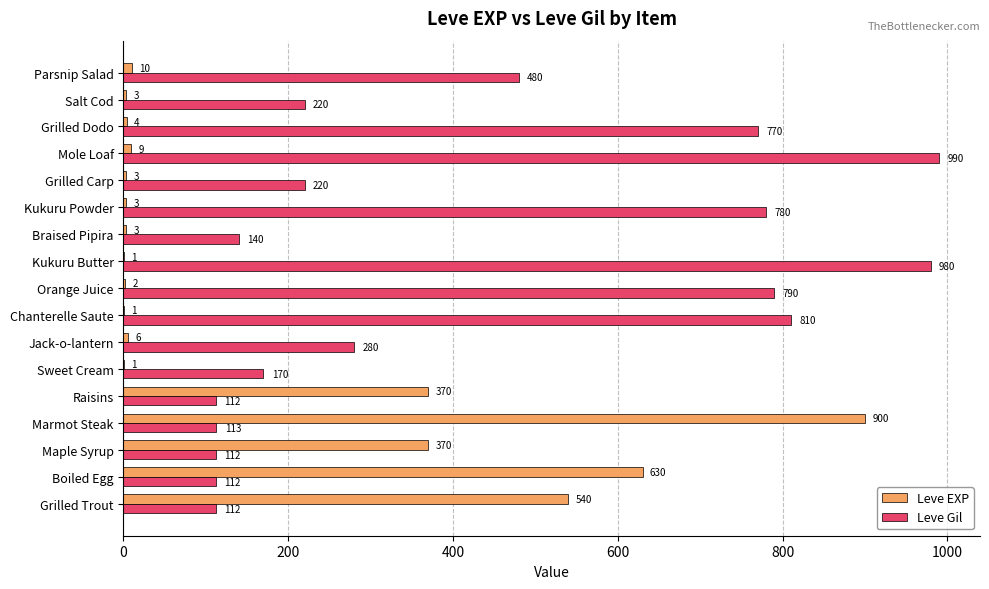

Which series has the widest spread of values?

Leve EXP